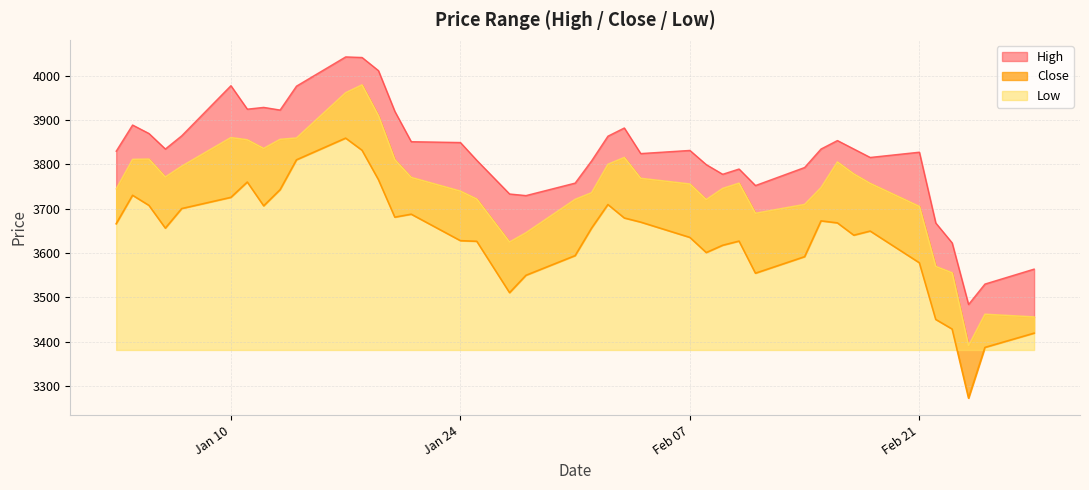

Reading left to right, transcribe all the data shown in this chart.

Close: 3666.1	3730.5	3707.6	3656.2	3700.5	3725.8	3760.4	3706.6	3743.1	3810.6	3859.5	3832.1	3765.8	3681.0	3687.7	3627.9	3626.5	3510.5	3549.7	3594.2	3656.1	3709.6	3679.2	3669.8	3635.3	3601.1	3617.5	3627.0	3554.4	3591.8	3672.6	3668.1	3640.3	3649.6	3578.0	3450.0	3428.3	3272.3	3386.9	3419.0
High: 3830.0	3889.1	3870.0	3835.0	3864.9	3978.0	3925.0	3929.0	3923.0	3977.0	4043.0	4041.7	4012.0	3920.0	3851.6	3849.6	3809.4	3733.4	3729.8	3758.0	3808.0	3864.0	3882.5	3824.7	3831.8	3799.7	3777.9	3789.8	3752.5	3793.2	3835.0	3854.1	3835.0	3815.9	3827.8	3667.9	3622.9	3483.9	3530.0	3563.8
Low: 3745.0	3811.7	3812.4	3772.0	3796.4	3861.0	3856.0	3836.6	3857.0	3860.1	3962.3	3980.0	3910.5	3811.0	3771.1	3740.1	3722.2	3625.1	3646.0	3721.4	3736.4	3800.6	3816.1	3769.0	3756.1	3721.0	3746.1	3758.0	3690.0	3710.0	3748.0	3806.0	3779.0	3757.6	3705.6	3570.0	3555.6	3391.1	3462.0	3455.9